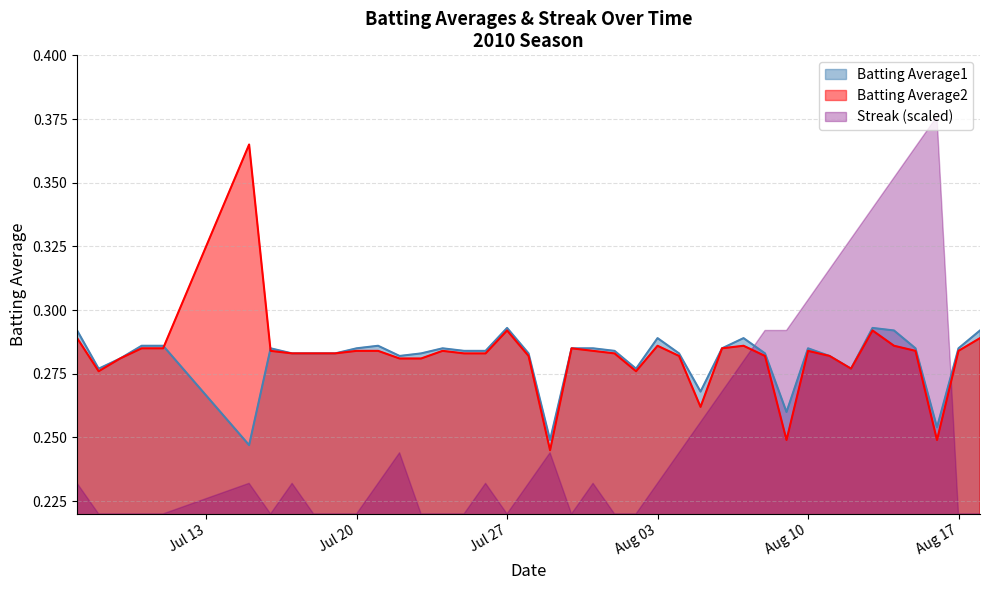

What is the label of the 17th point from the left?

2010-07-26